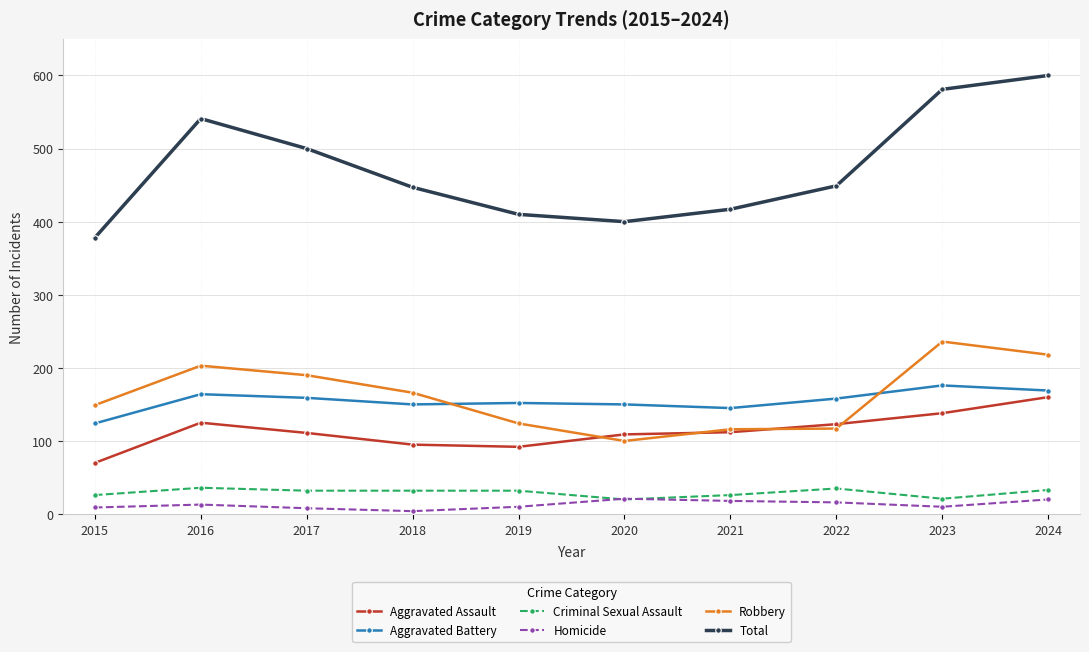

Is this an area chart (filled region under the line)?

No